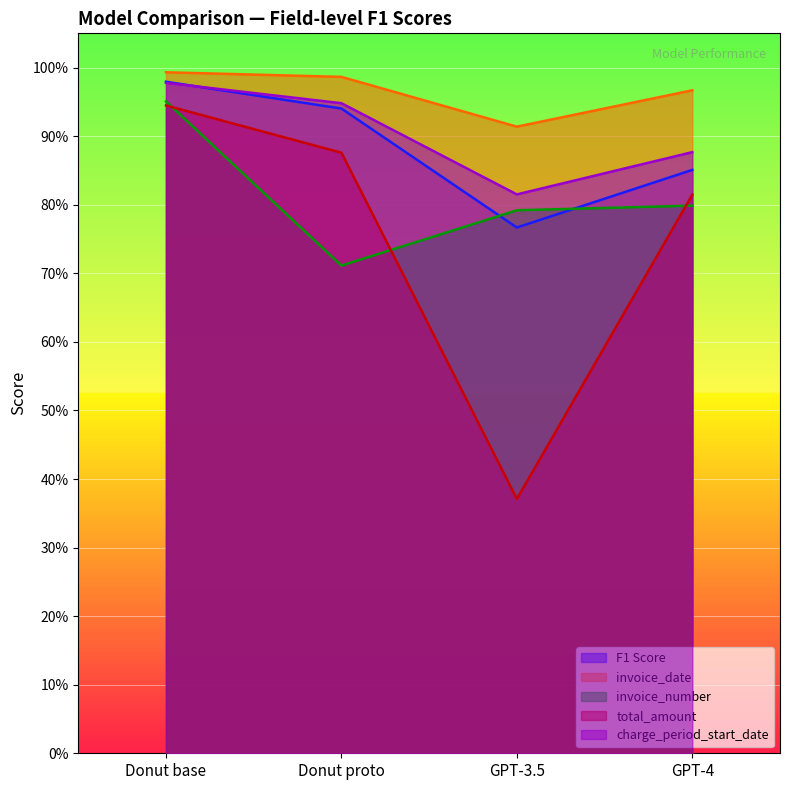

What is the highest value of the total_amount series?

0.9